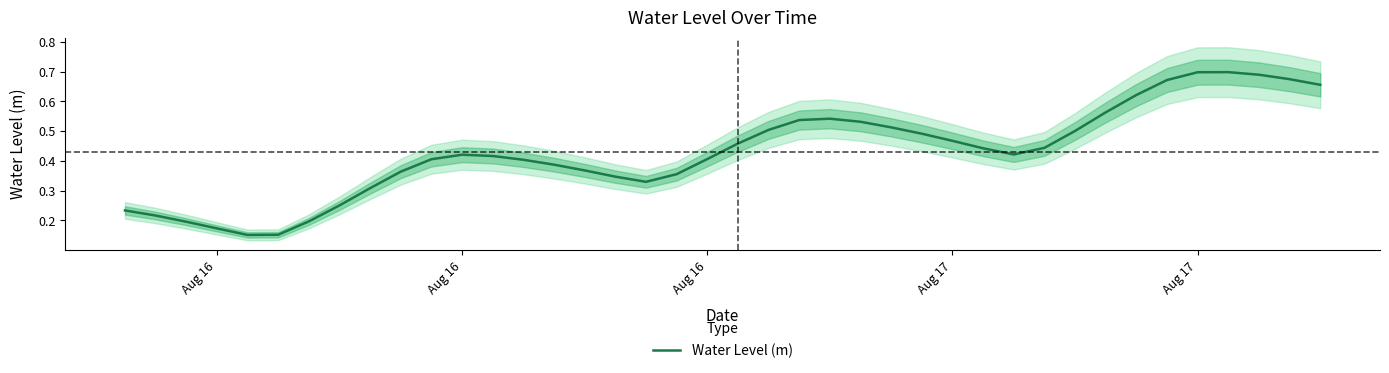

Is this an area chart (filled region under the line)?

No